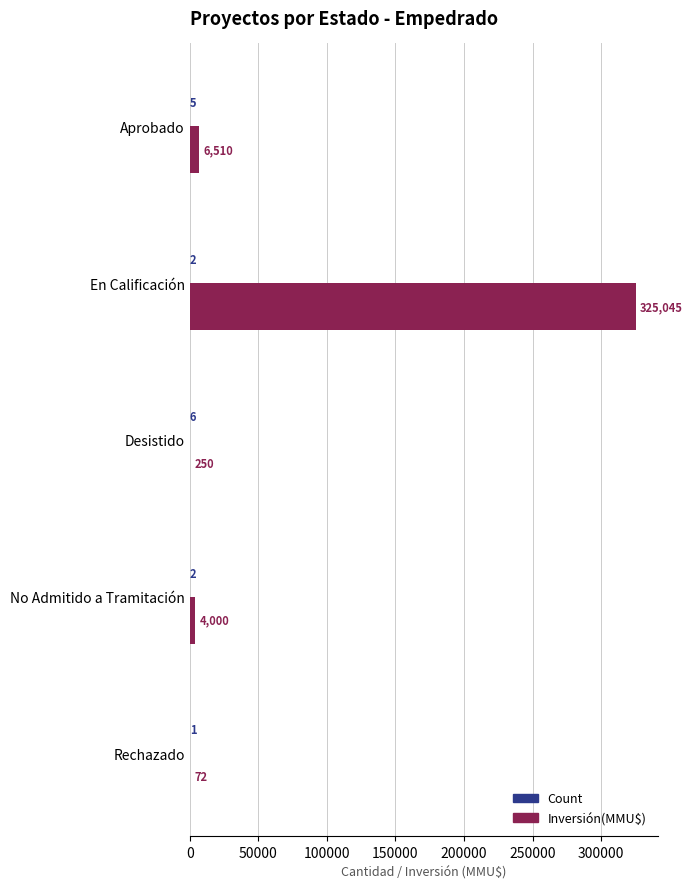

True or false: Inversión(MMU$) has a value of 6510 at Aprobado.

True